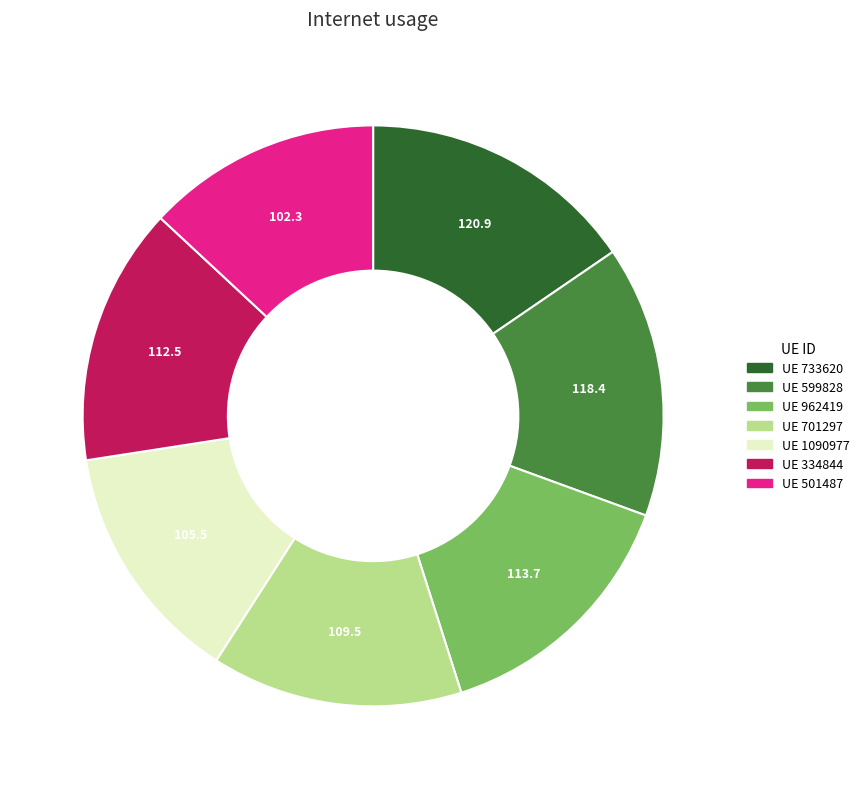

Does any single category account for the majority?

No